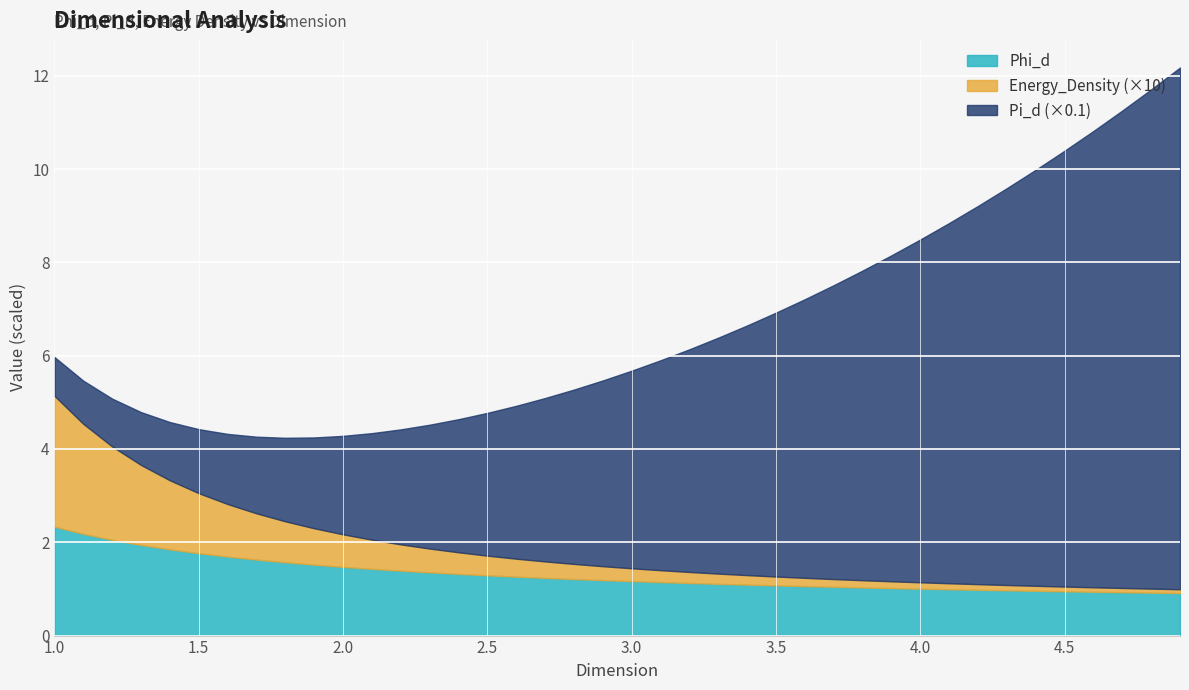

The value of Energy_Density at 1.1 is 0.2. True or false?

True